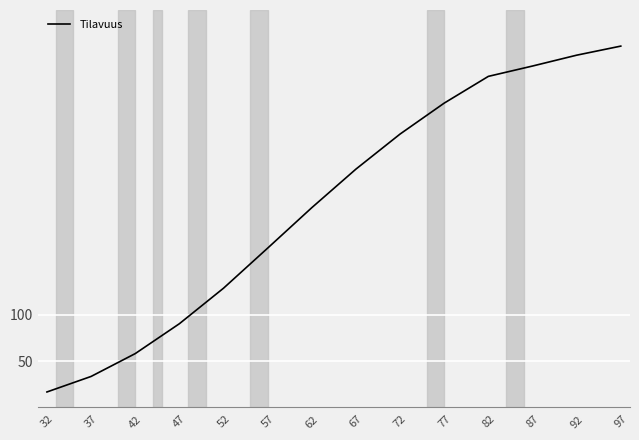

At which label is the value closest to 203?

62